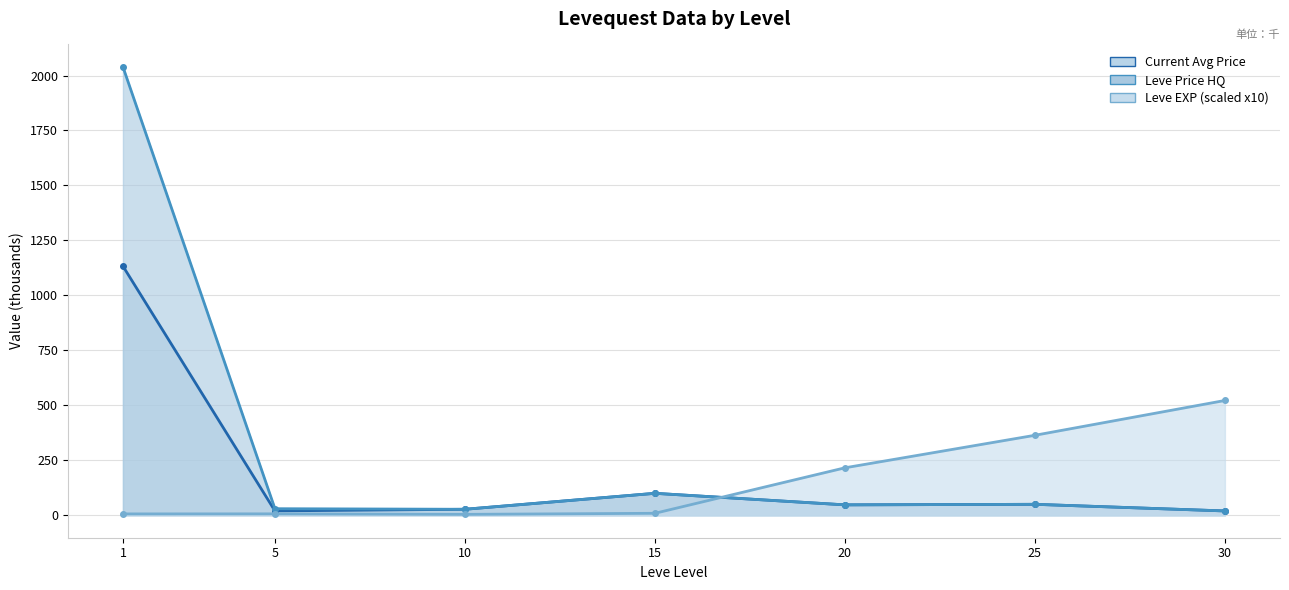

What is the difference between the maximum and minimum values in the LevePriceHQ series?

2019.6